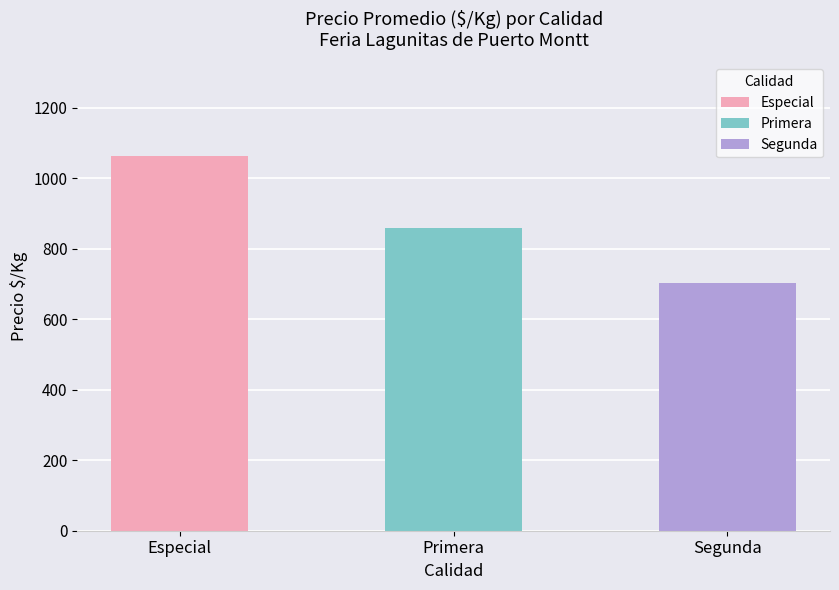

What are all the series names shown in the legend?

Especial, Primera, Segunda